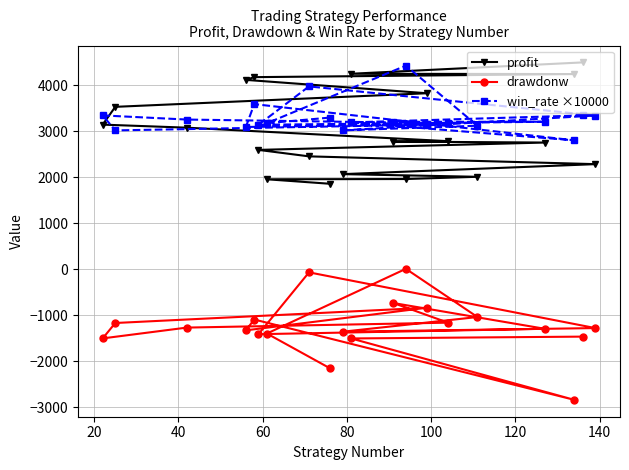

How many categories are shown in the chart?

20